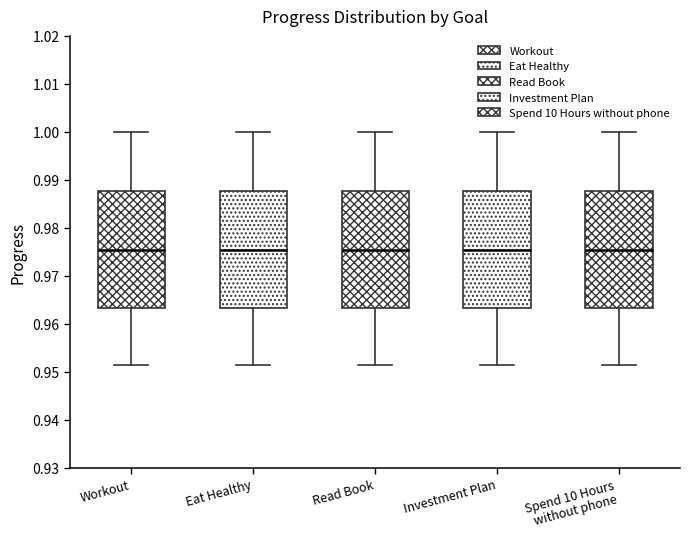

Where is the lower edge of the box for Workout on the y-axis? The values are not printed on the chart, so give them approximately, as read against the axis.

0.963